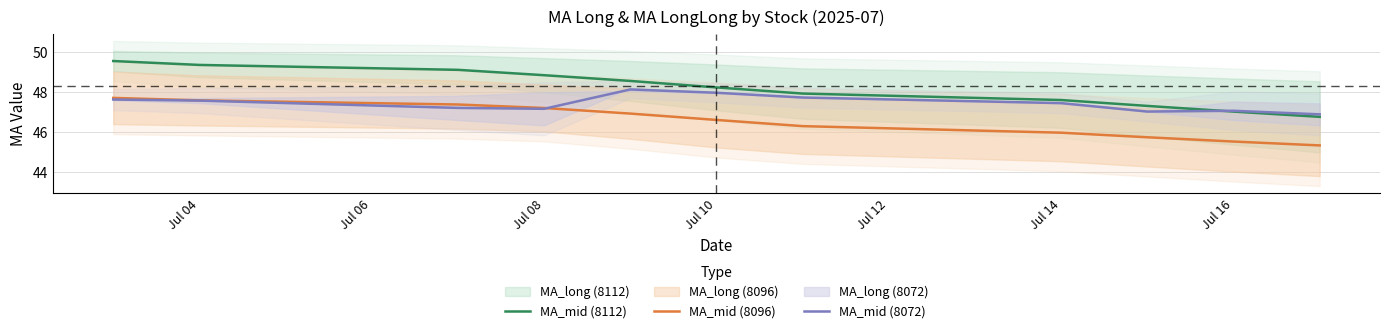

In MA_mid (8072), how many points are lower than both neighbors (excluding endpoints)?

2